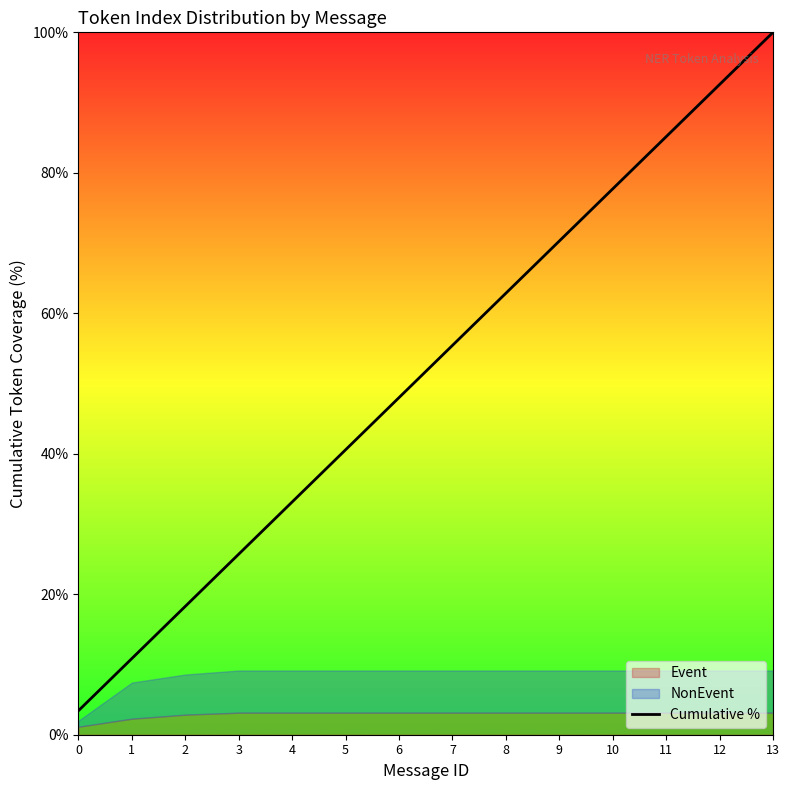

The chart shows a value of 95.0 at 9. True or false?

False